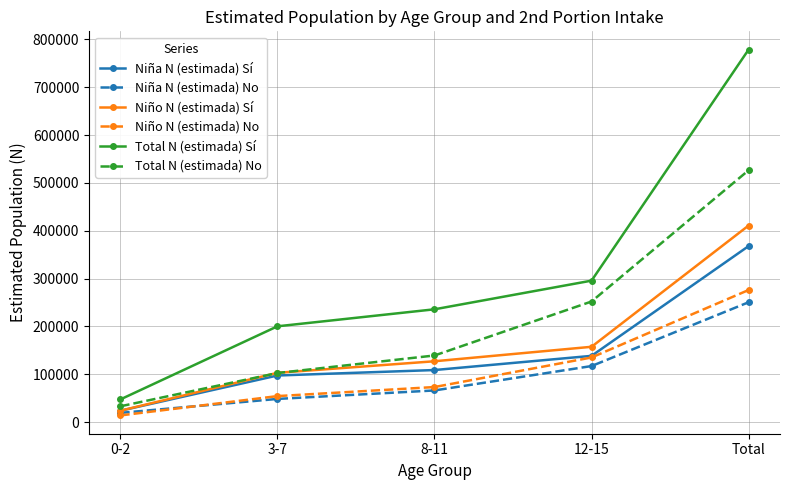

What is the sum of all Total N (estimada) No values?

1052757